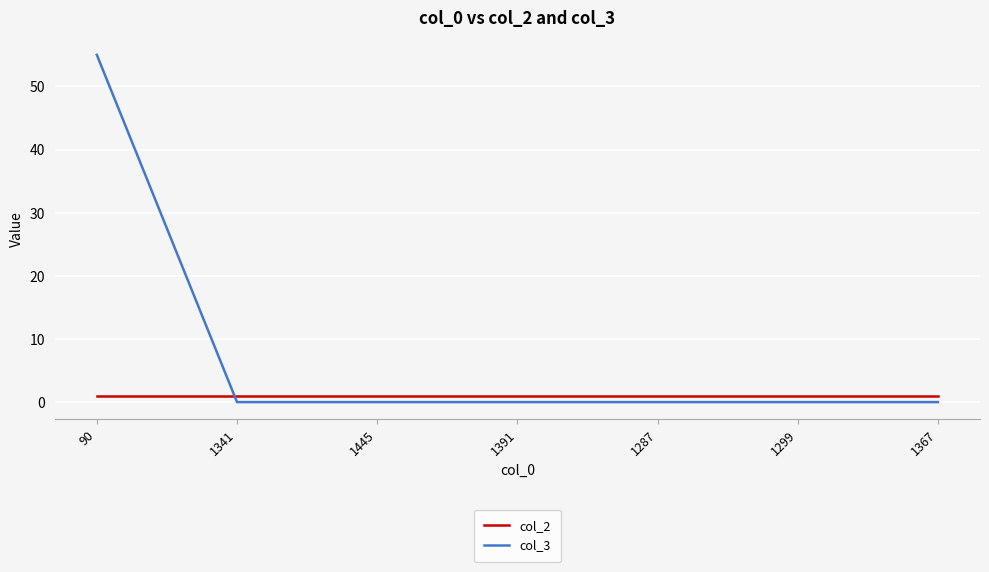

Which series has the largest range (max minus min)?

col_3